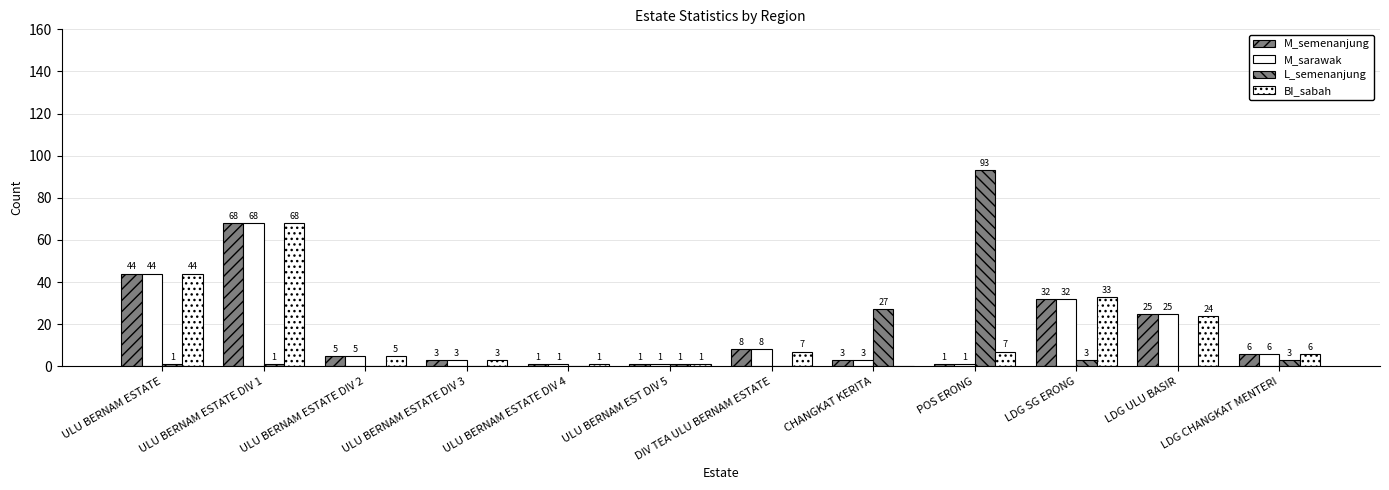

Does the chart contain stacked bars?

No